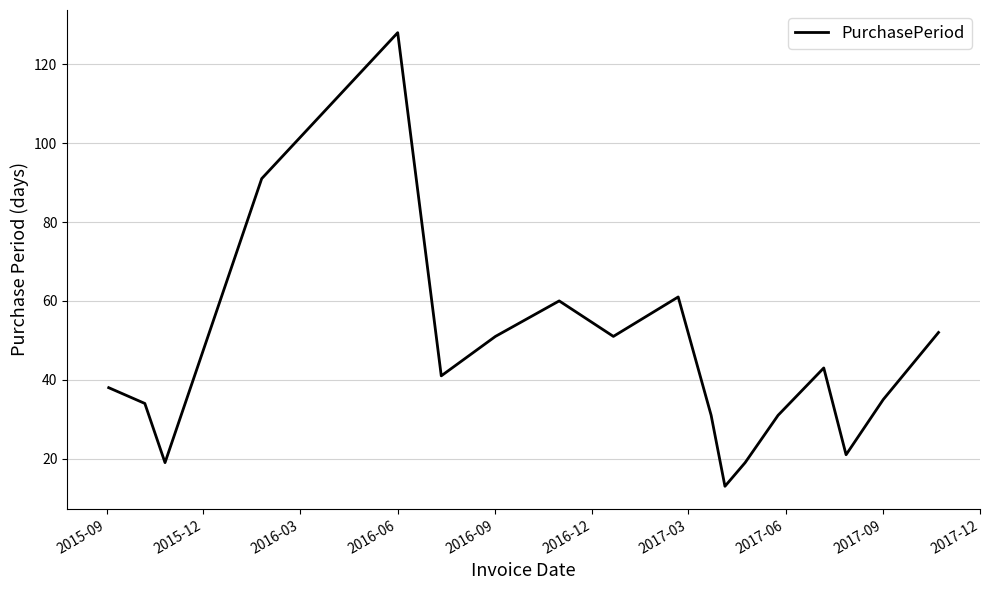

What is the smallest value displayed?

13